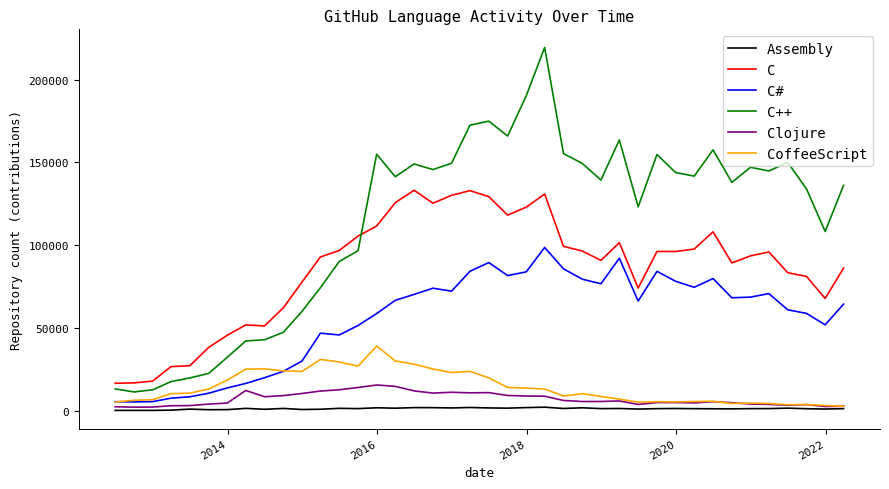

Which series has the largest range (max minus min)?

C++